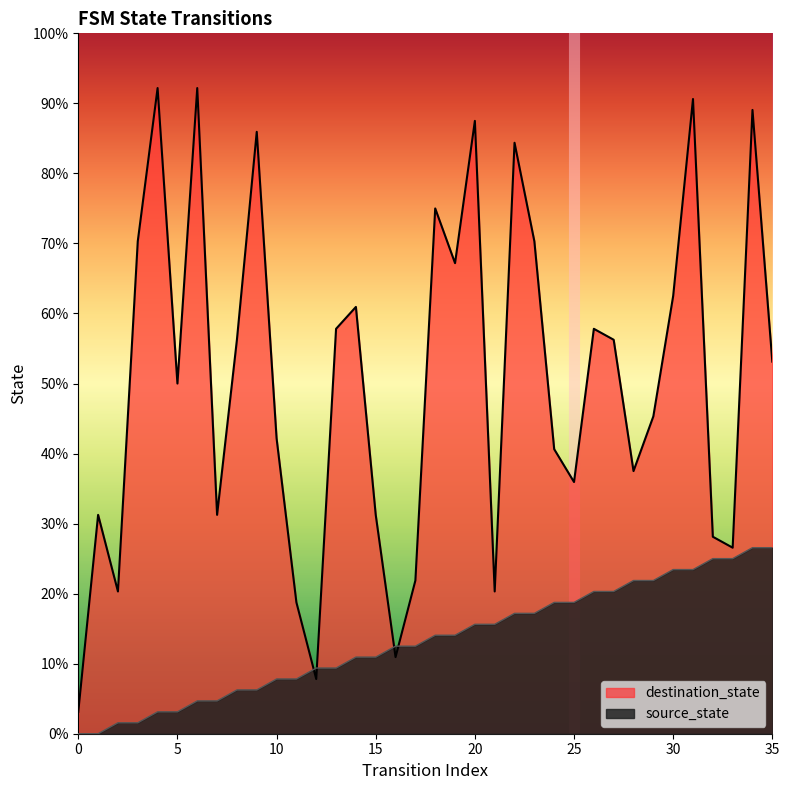

True or false: destination_state and source_state cross at least once.

True